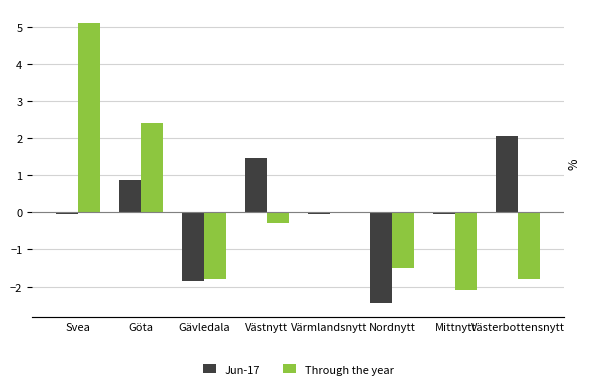

What is the label of the 2nd bar from the right?

Mittnytt